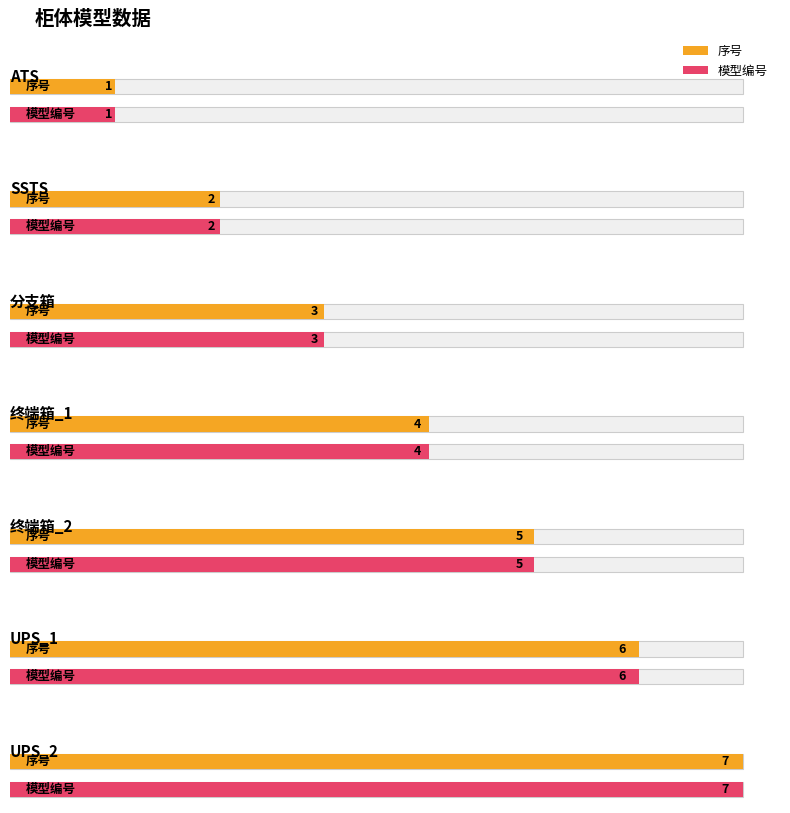

Rank the series at UPS_1 from lowest to highest value.

序号, 模型编号